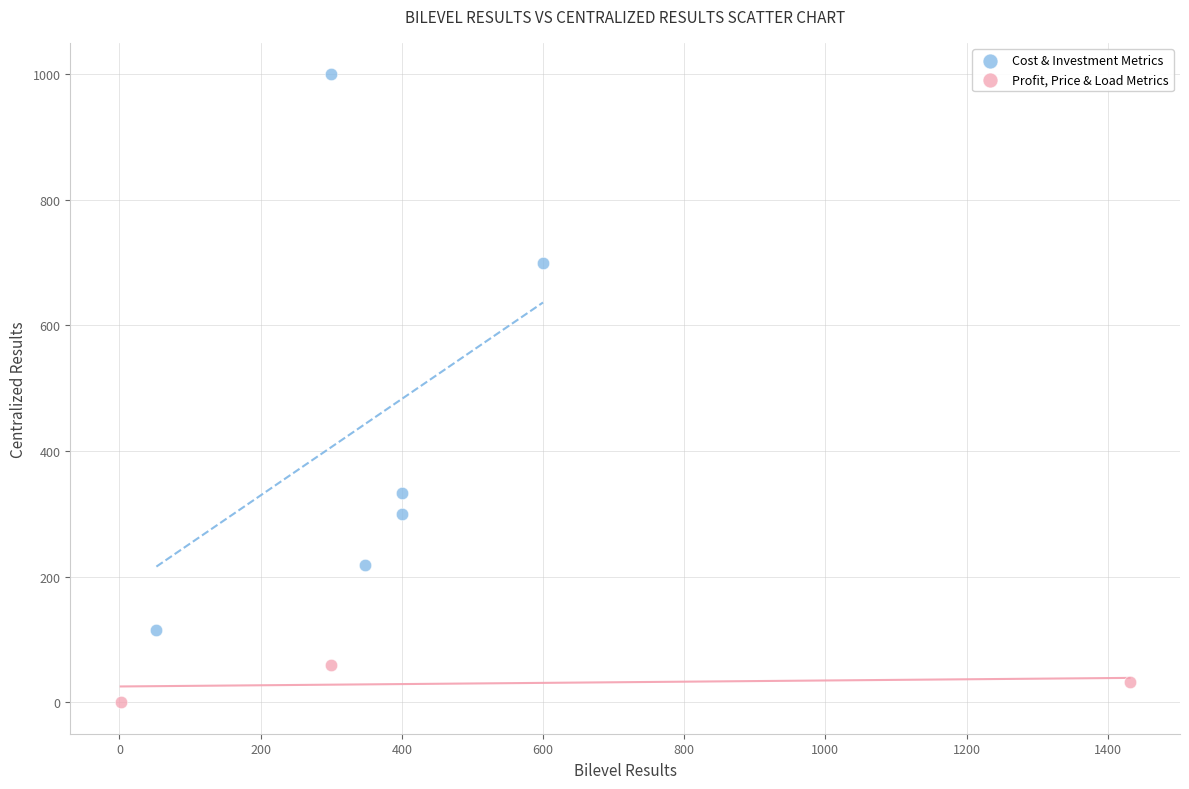

What are all the series names shown in the legend?

Cost & Investment Metrics, Profit, Price & Load Metrics